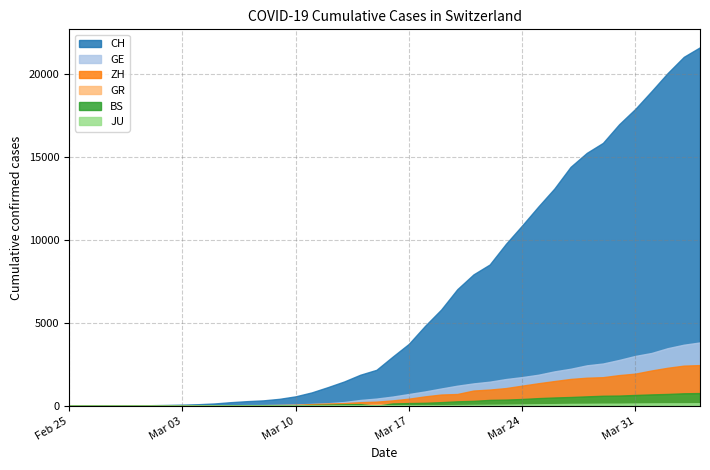

Which label corresponds to the smallest value in the chart?

2020-02-25